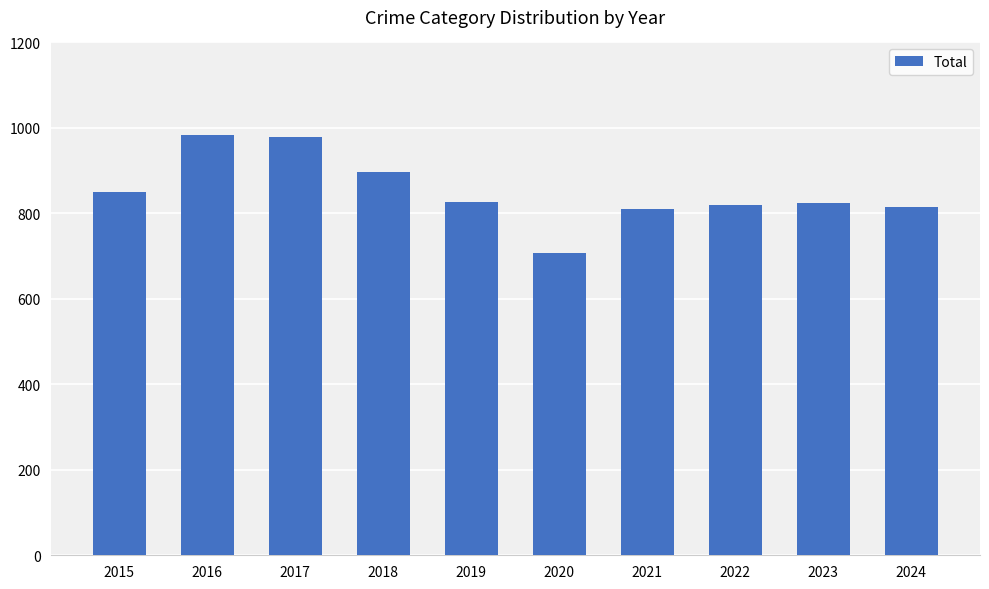

Is it true that the value at 2019 is 826?

True